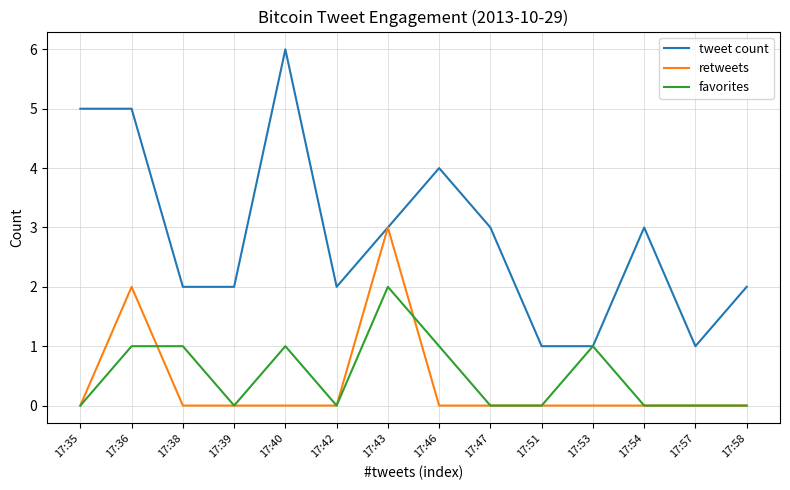

Between 17:57 and 17:58, which series saw the biggest shift?

tweet count